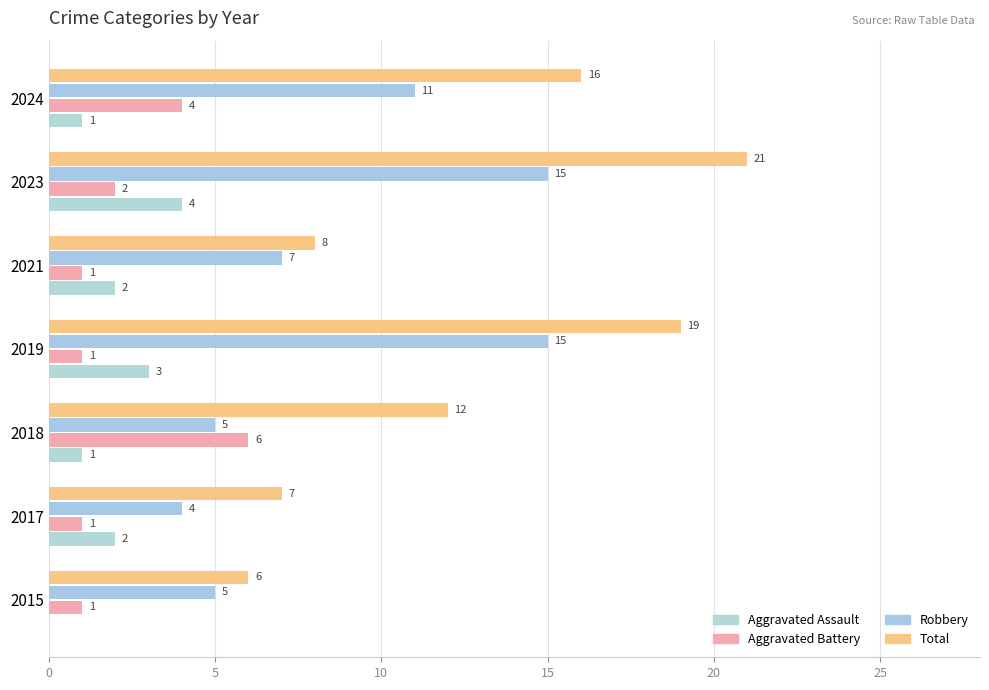

How many series are shown in this chart?

4